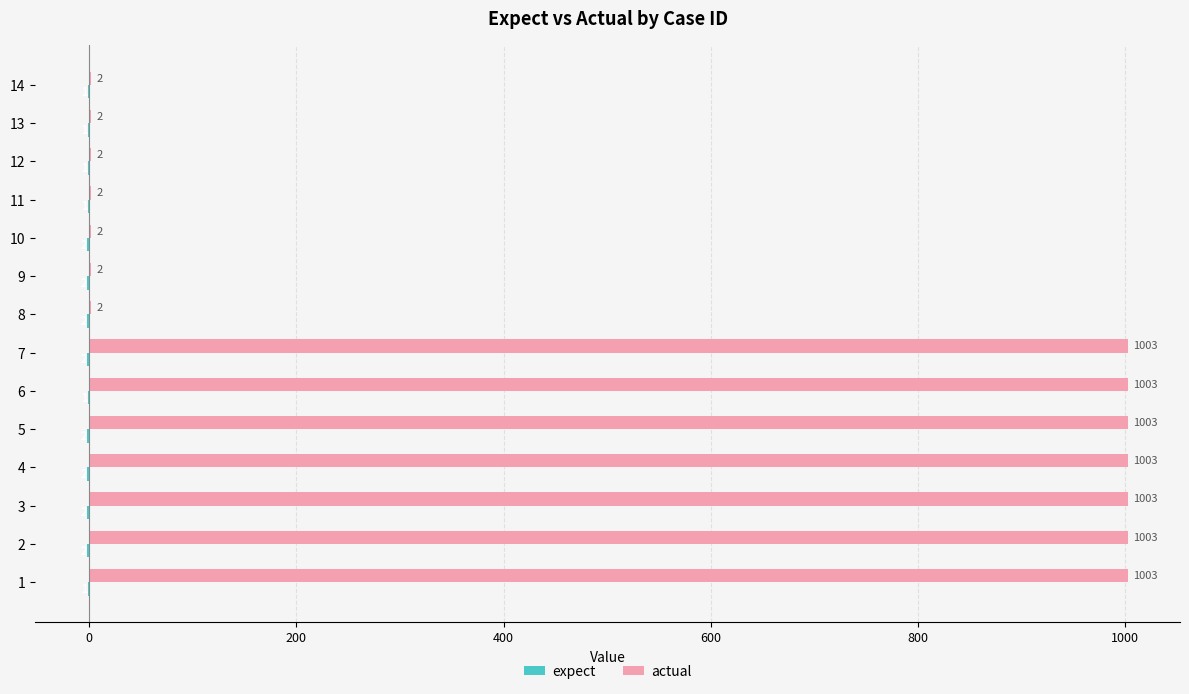

How many distinct data groups are displayed?

2